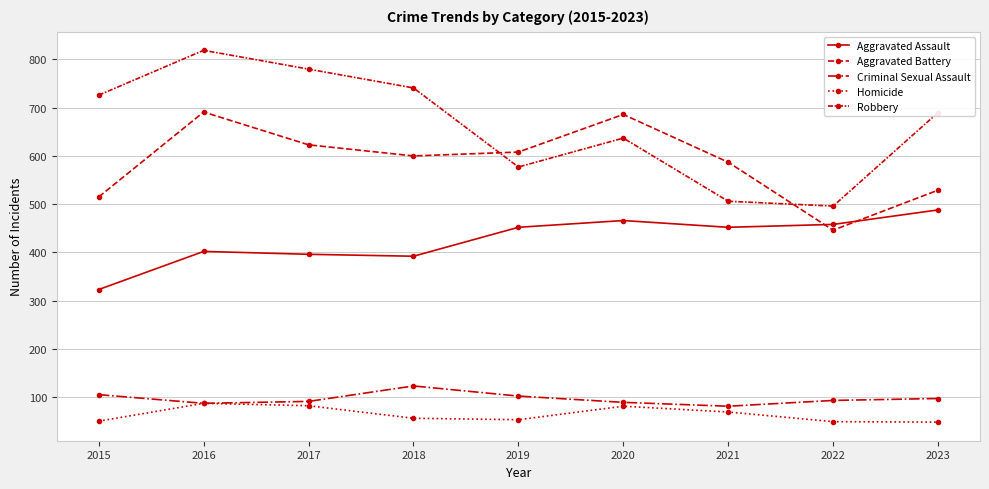

True or false: Aggravated Assault and Robbery intersect in this chart.

False